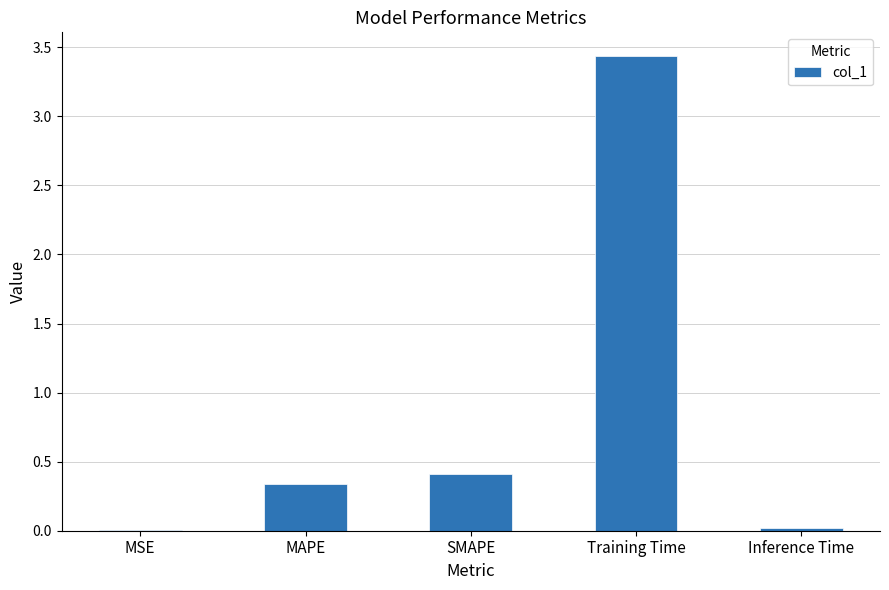

What is the sum of all values?

4.2